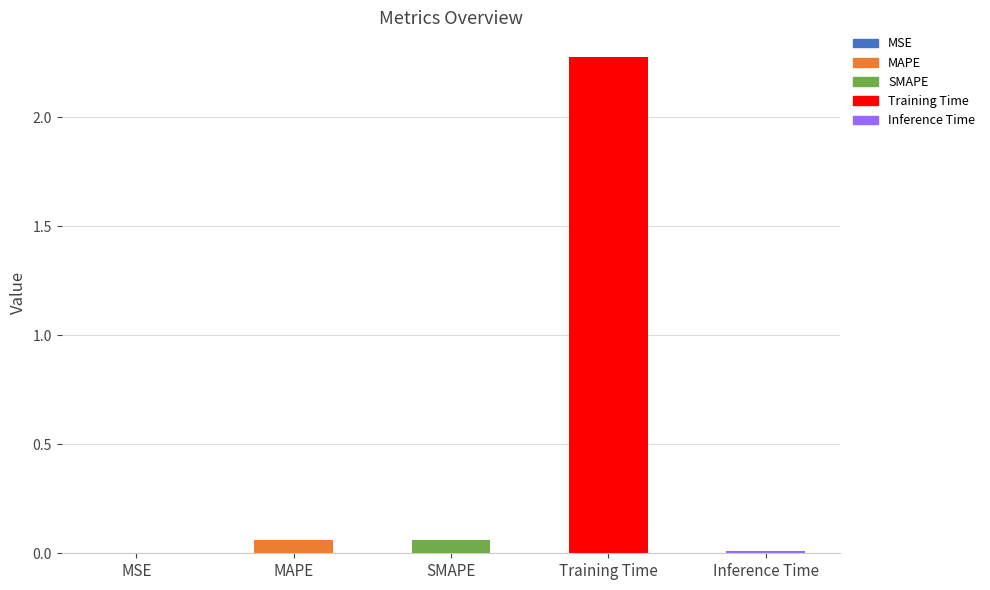

List the labels in order of value, largest first.

Training Time, SMAPE, MAPE, Inference Time, MSE